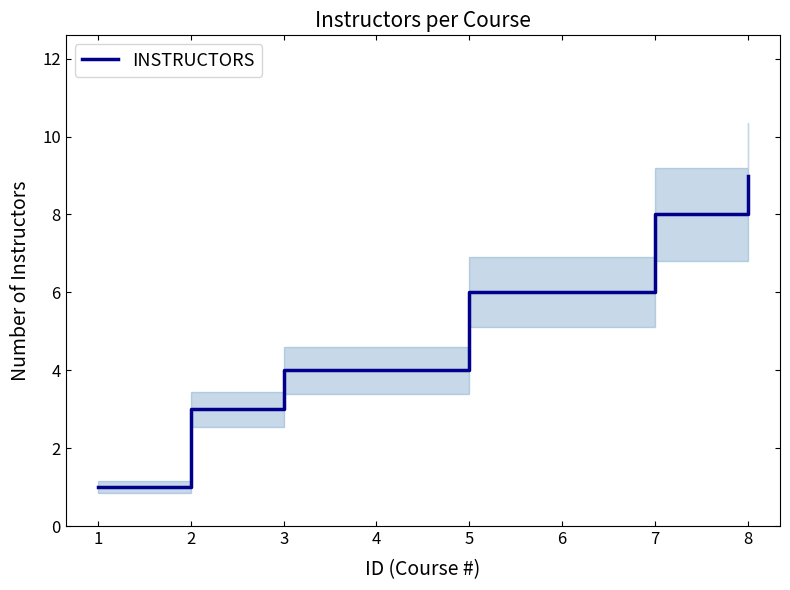

List the labels in order of value, smallest first.

1, 2, 3, 4, 5, 6, 7, 8